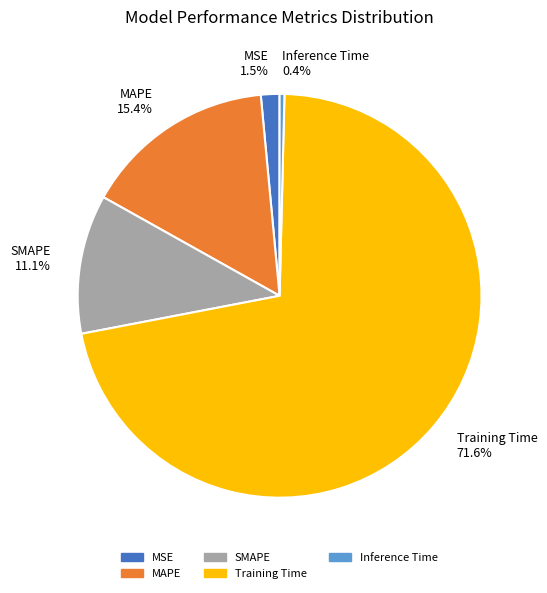

Which has a higher value, SMAPE or MAPE?

MAPE